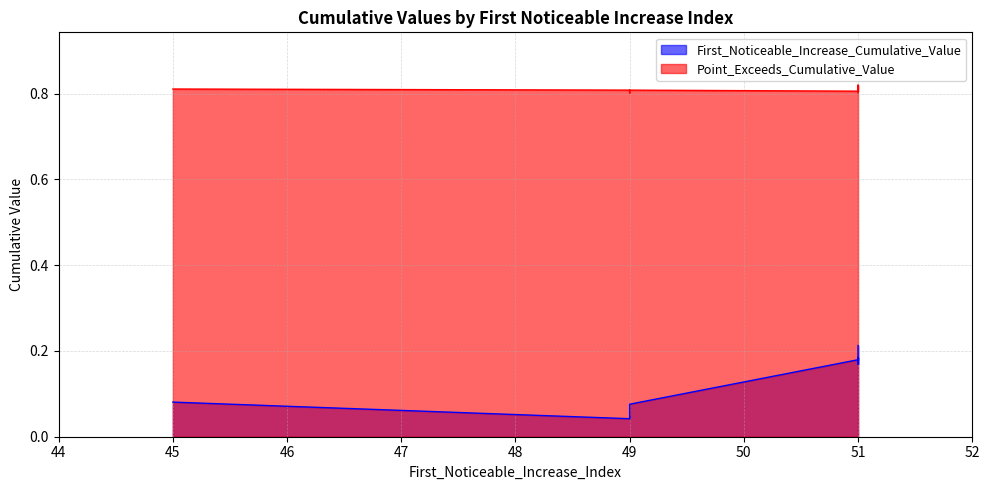

The value of Point_Exceeds_Cumulative_Value at 49 is 1.4. True or false?

False